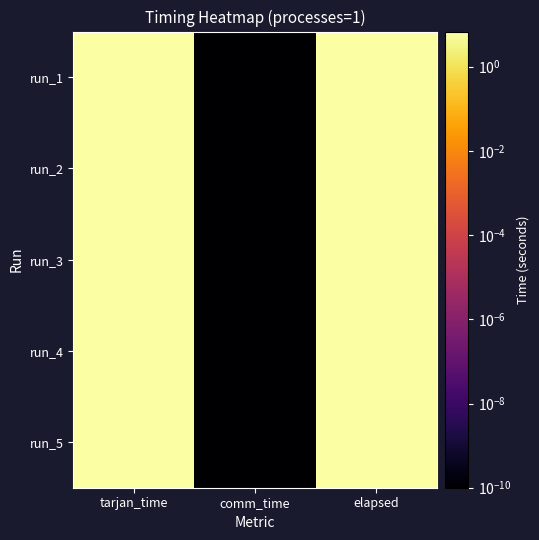

List the series in order of their peak value, highest first.

run_5, run_4, run_2, run_1, run_3